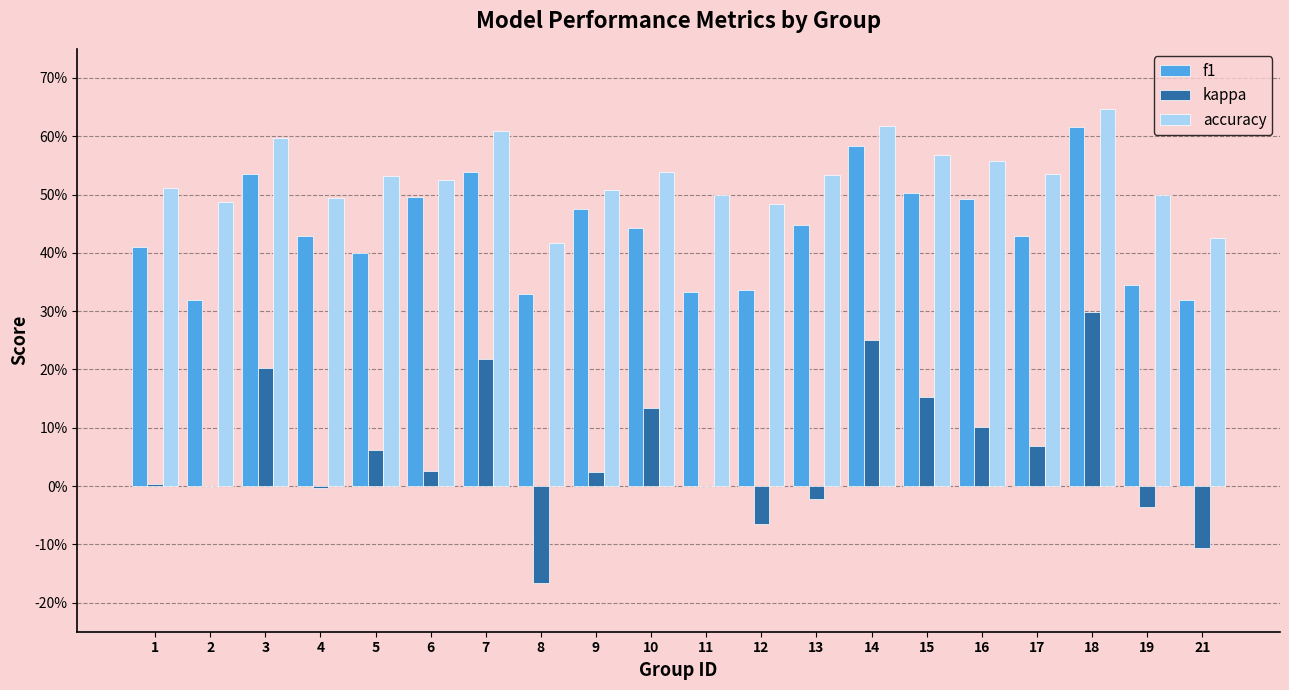

What are all the series names shown in the legend?

f1, kappa, accuracy